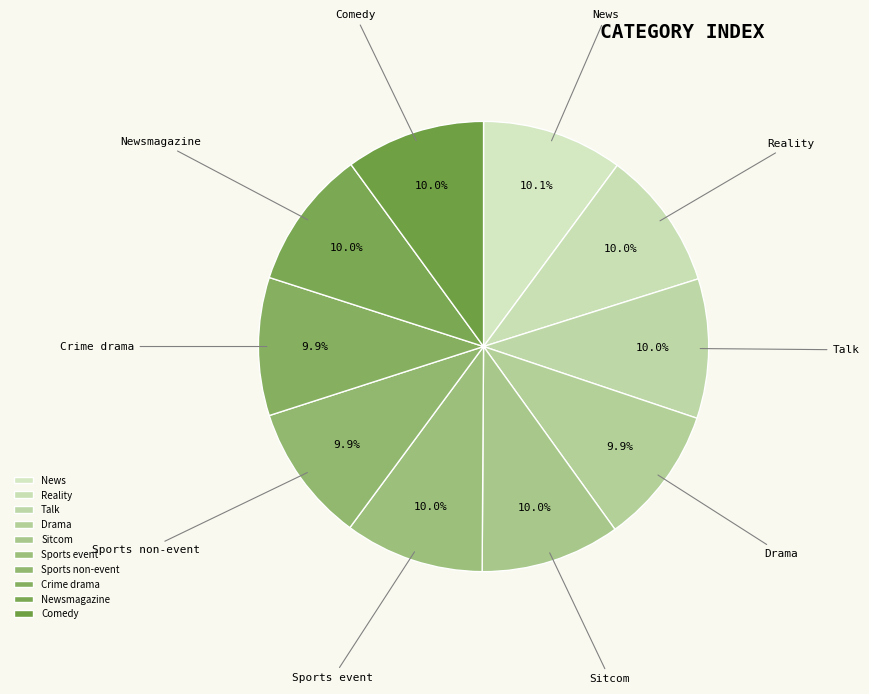

How many segments does this pie chart have?

10